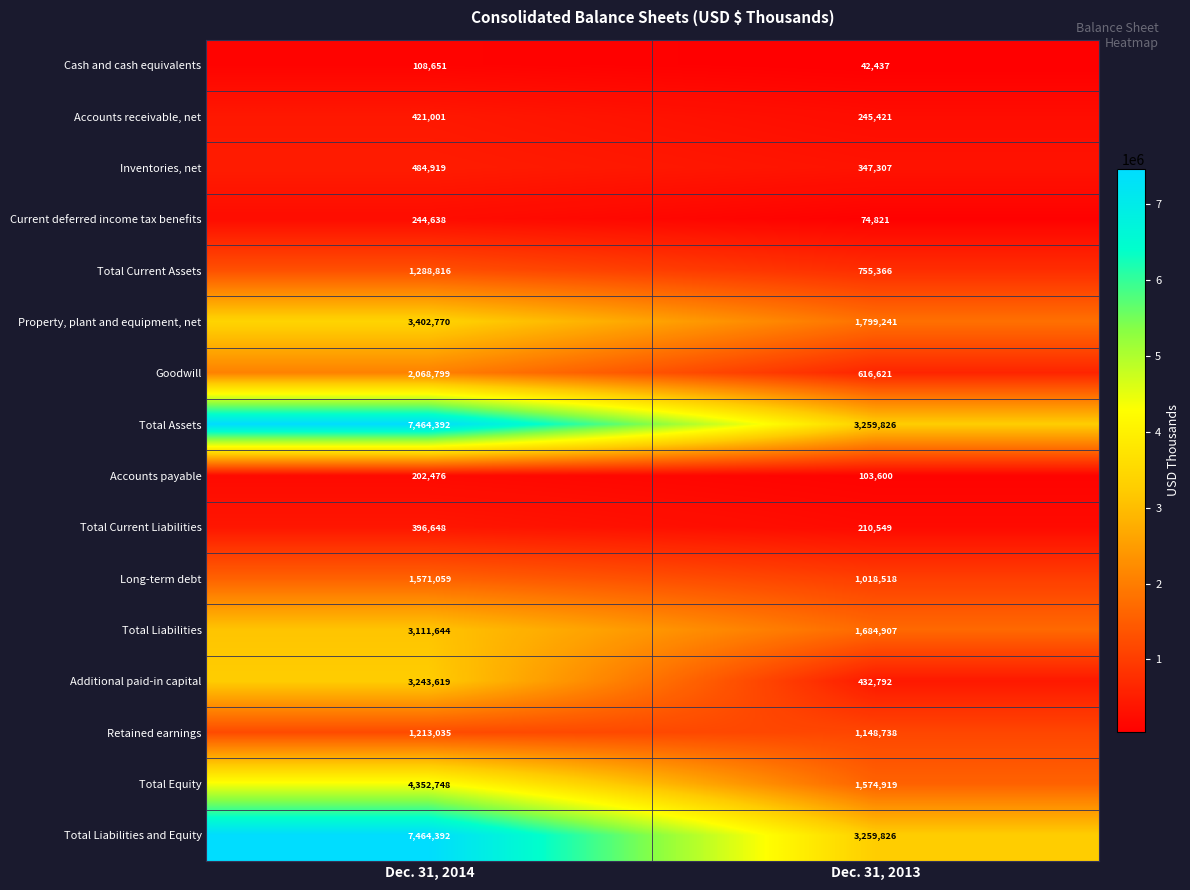

What is the difference between the highest and lowest values at Dec. 31, 2013?

3217389